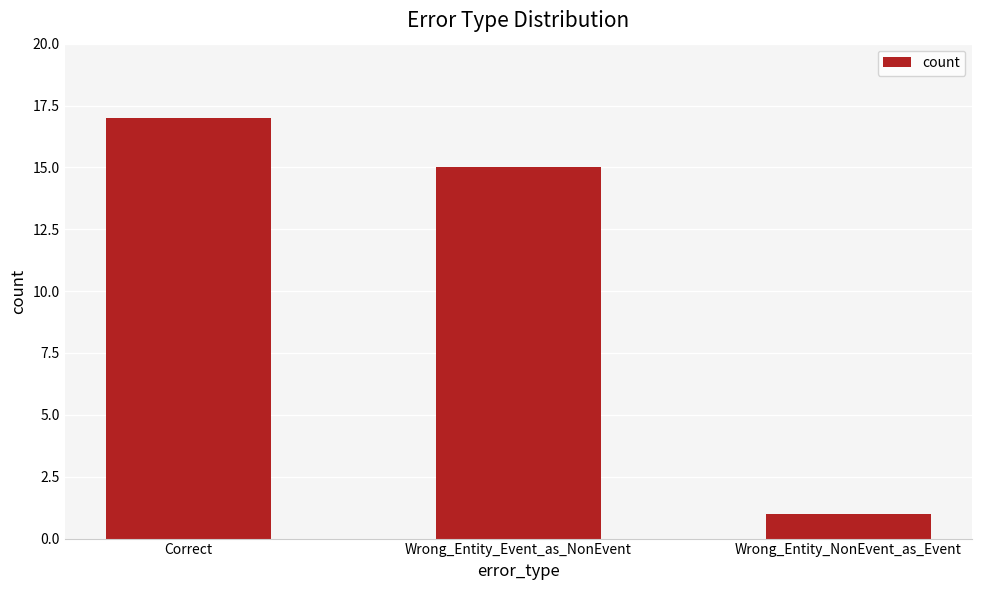

What is the sum of all values?

33